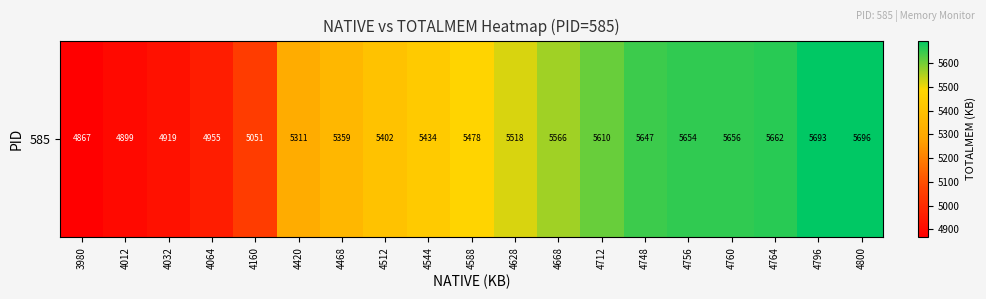

Is it true that the value at 4420 is 5311?

True